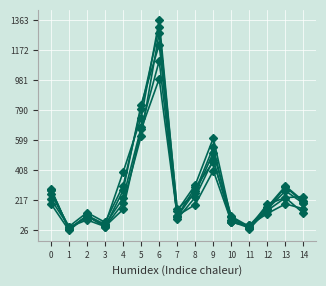

What is the smallest value displayed?

26